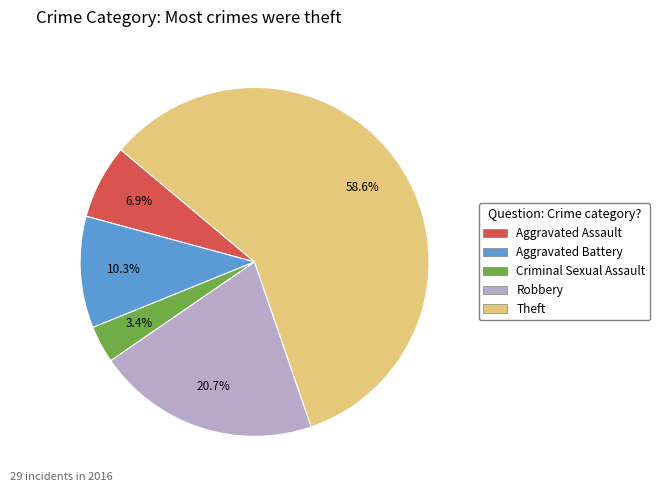

To the nearest percent, what is the combined percentage of Criminal Sexual Assault and Aggravated Assault?

10%